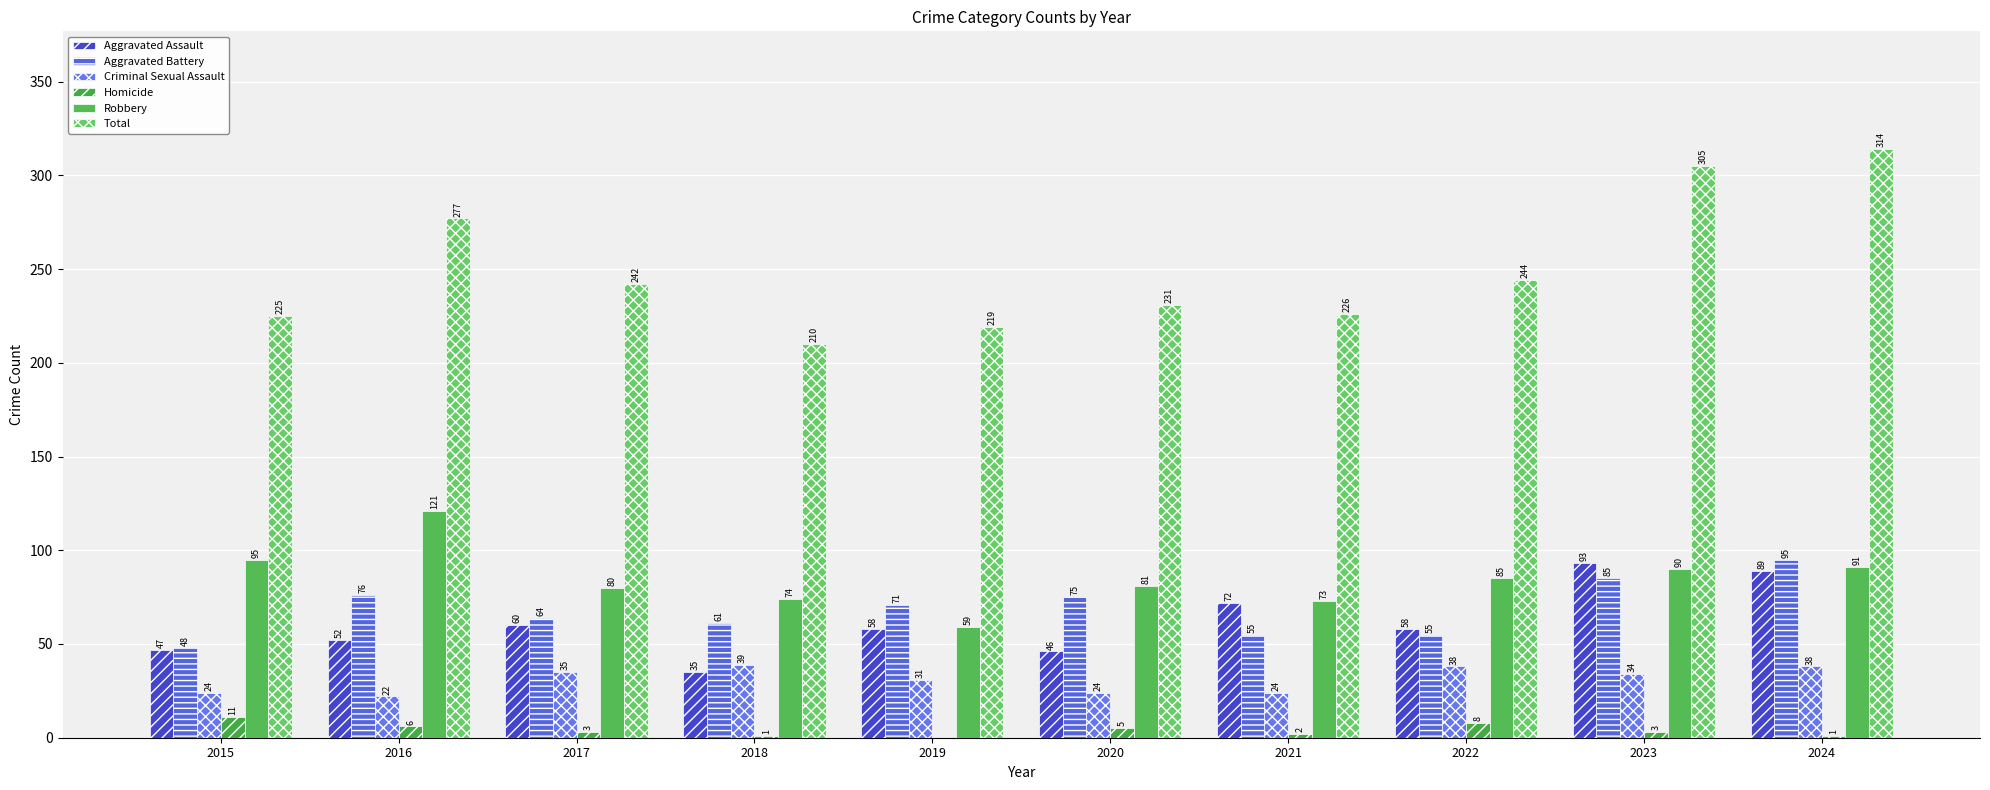

Is it true that Homicide equals 6 at 2016?

True